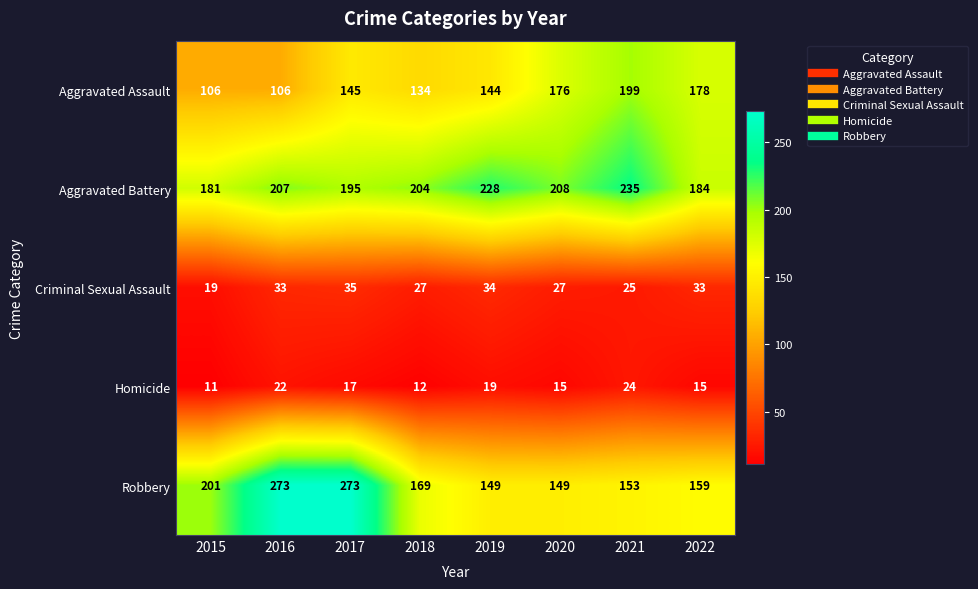

What is the sum of the Robbery values at 2018 and 2021?

322